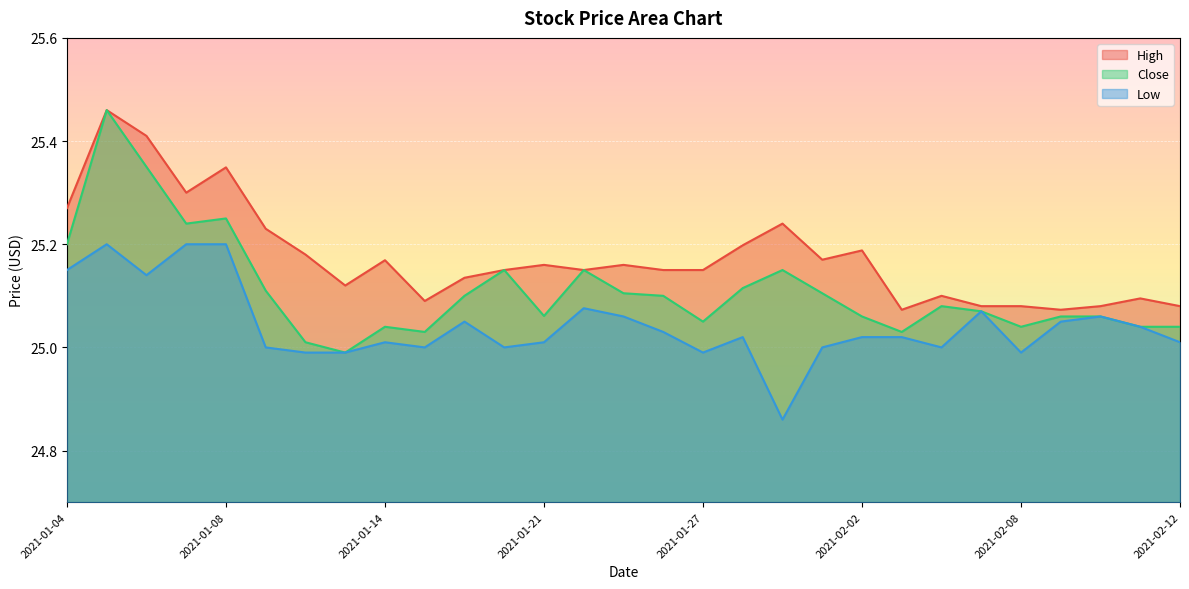

What is the spread (max minus min) of values at 2021-01-08?

0.1